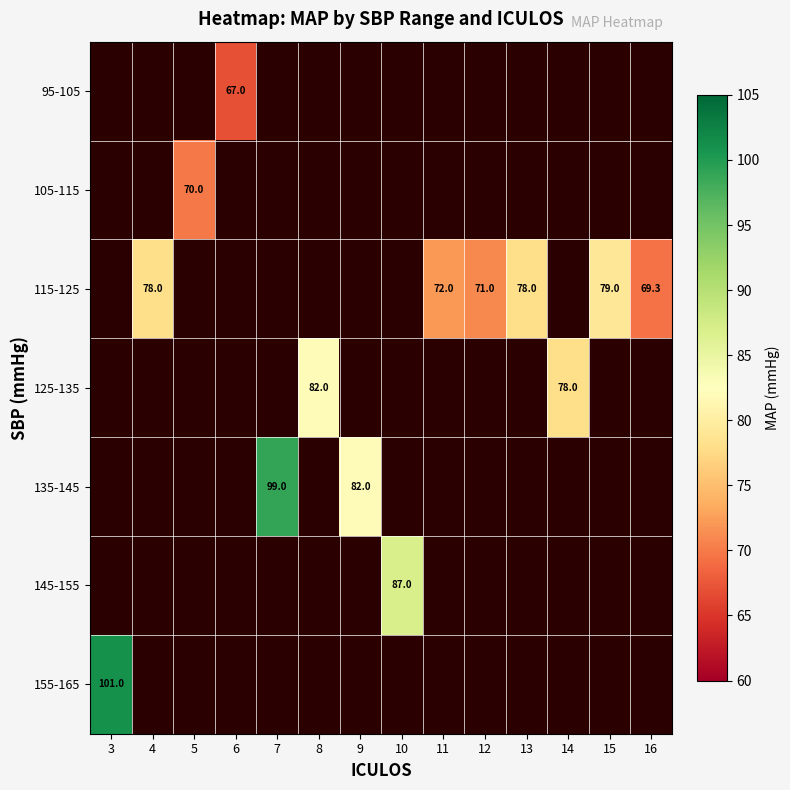

How many series are shown in this chart?

7